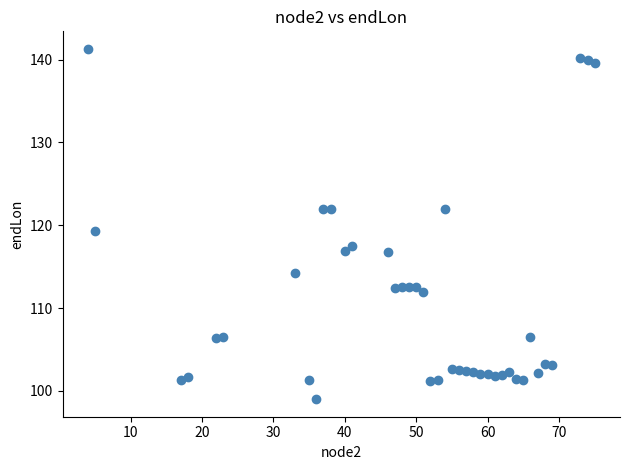

What Y value in the scatter plot is closest to 120?

119.3